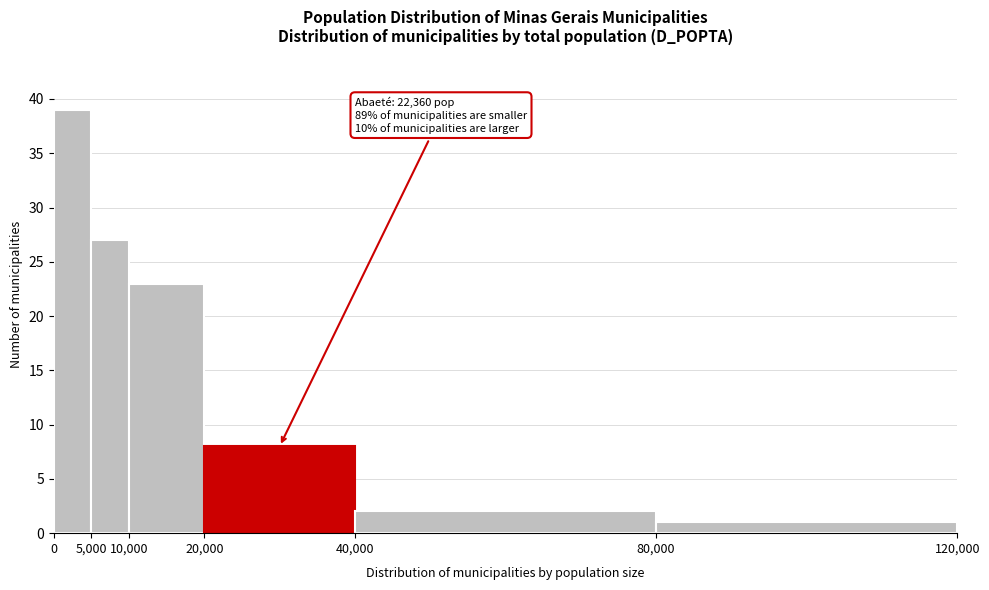

Over which range of the x-axis is the bar tallest?

0 to 5,000